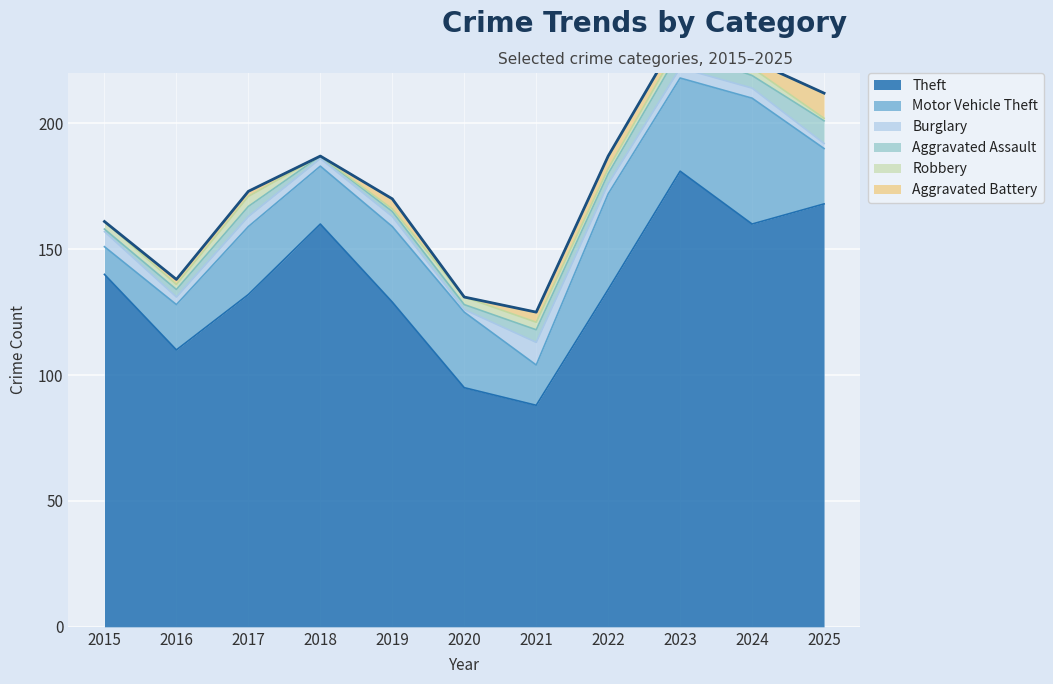

How many lines are shown in the chart?

6